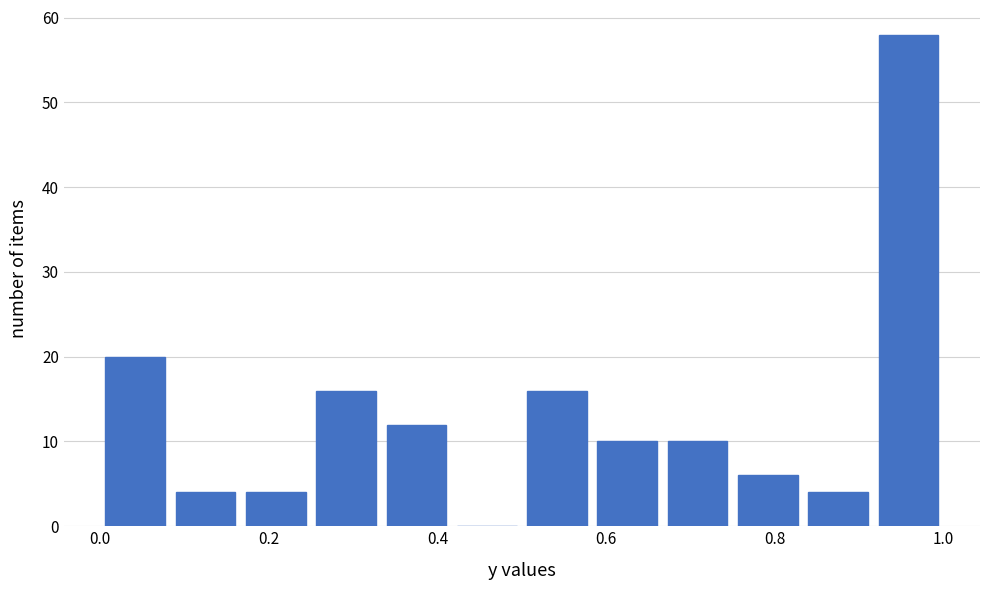

Over which range of the x-axis is the bar tallest?

0.92 to 1.00